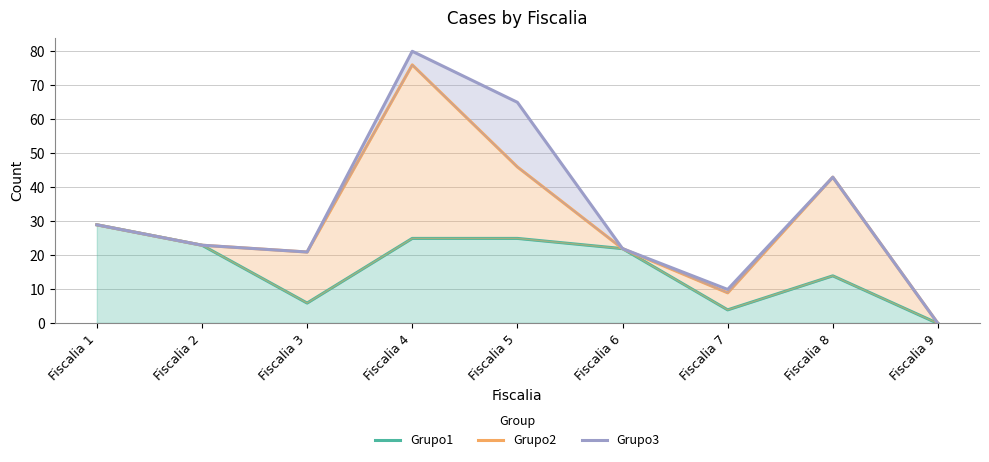

Reading right to left, extract all data points from this chart.

Grupo1: Fiscalia 9=0	Fiscalia 8=14	Fiscalia 7=4	Fiscalia 6=22	Fiscalia 5=25	Fiscalia 4=25	Fiscalia 3=6	Fiscalia 2=23	Fiscalia 1=29
Grupo2: Fiscalia 9=0	Fiscalia 8=43	Fiscalia 7=9	Fiscalia 6=22	Fiscalia 5=46	Fiscalia 4=76	Fiscalia 3=21	Fiscalia 2=23	Fiscalia 1=29
Grupo3: Fiscalia 9=0	Fiscalia 8=43	Fiscalia 7=10	Fiscalia 6=22	Fiscalia 5=65	Fiscalia 4=80	Fiscalia 3=21	Fiscalia 2=23	Fiscalia 1=29